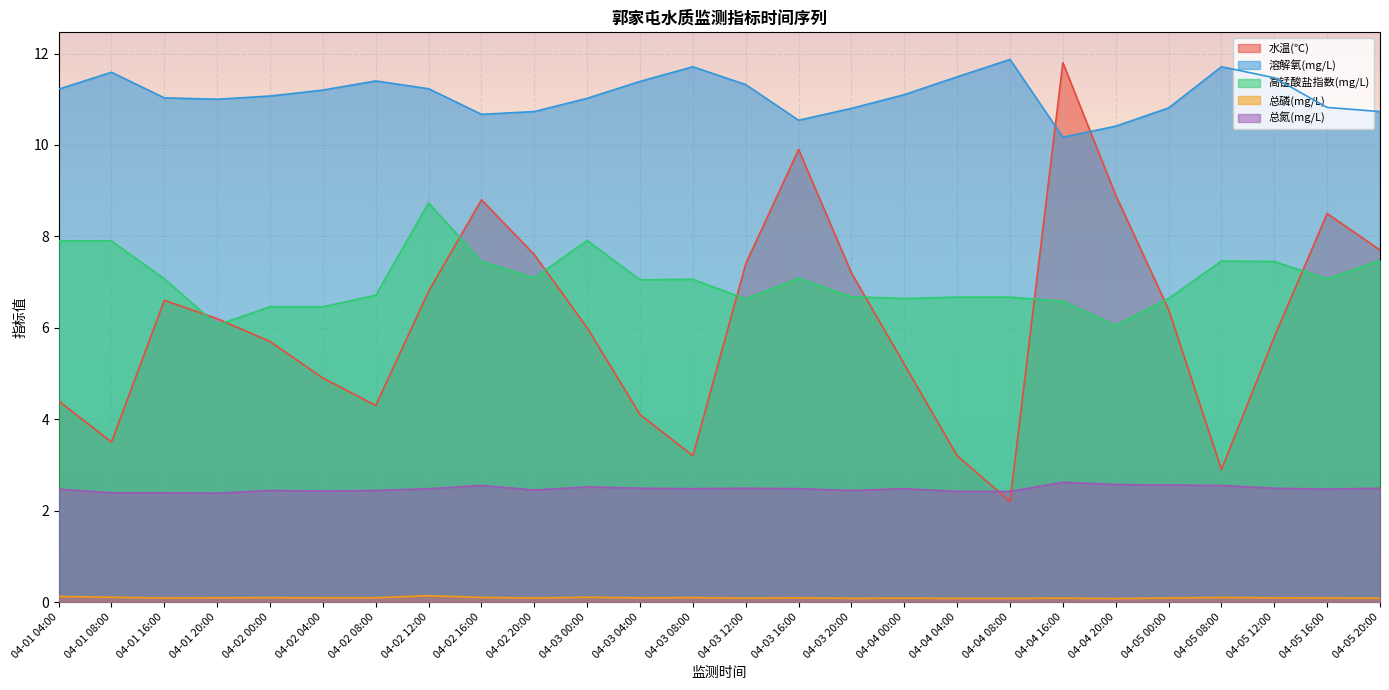

Where is the first local minimum for 高锰酸盐指数(mg/L)?

04-01 20:00